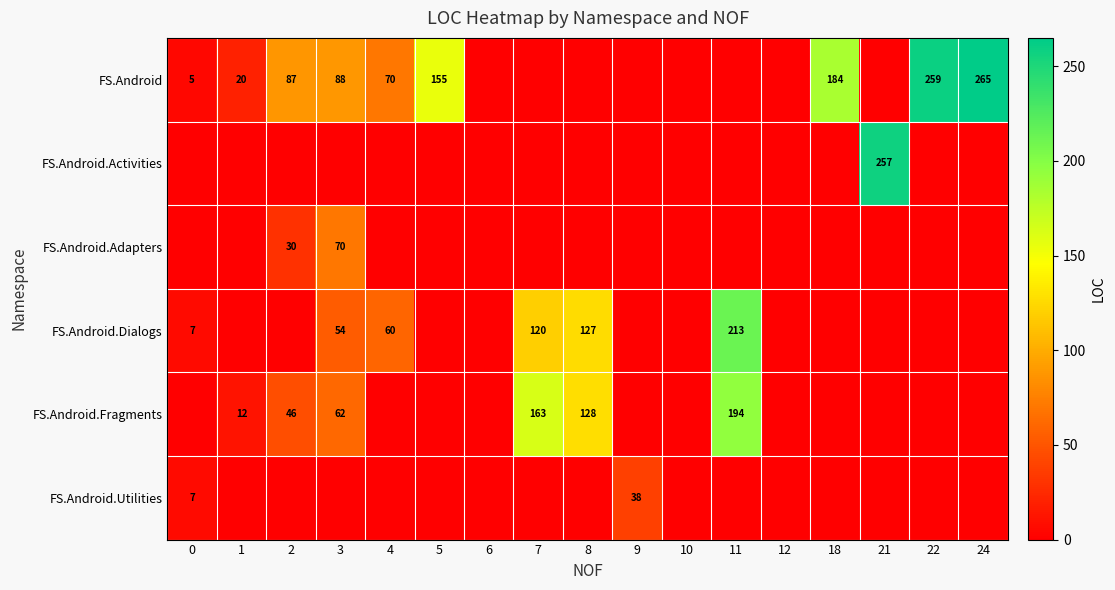

Which series has the largest range (max minus min)?

FS.Android